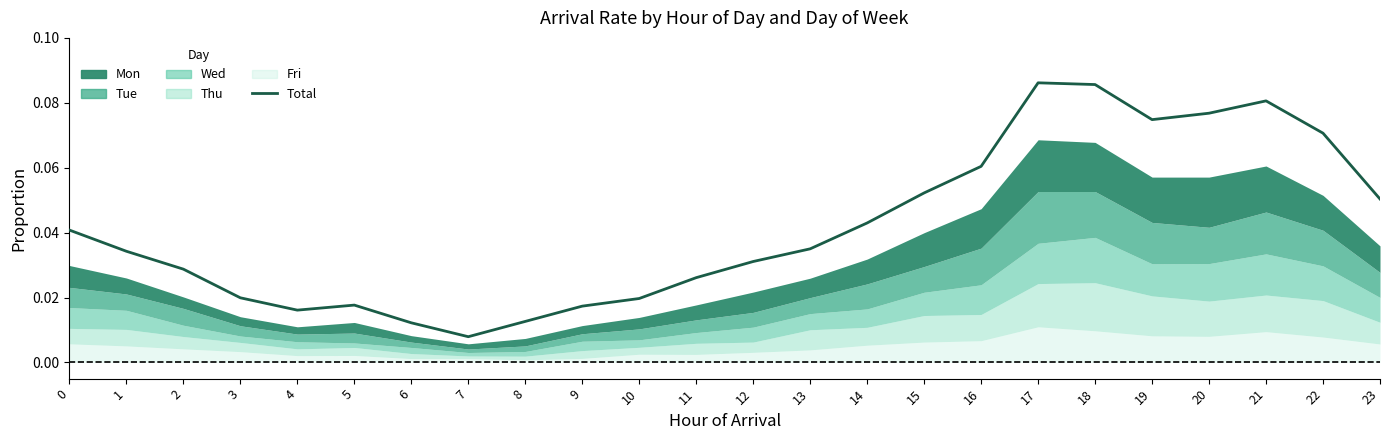

List the labels in order of value, smallest first.

7, 6, 8, 4, 9, 5, 10, 3, 11, 2, 12, 1, 13, 0, 14, 23, 15, 16, 22, 19, 20, 21, 18, 17